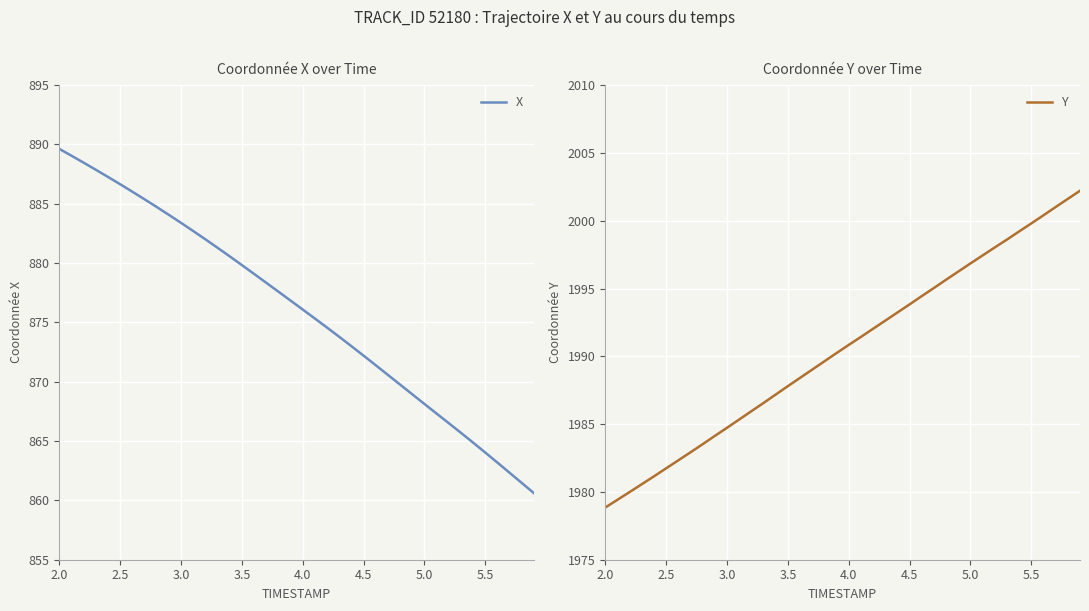

True or false: X and Y cross at least once.

False